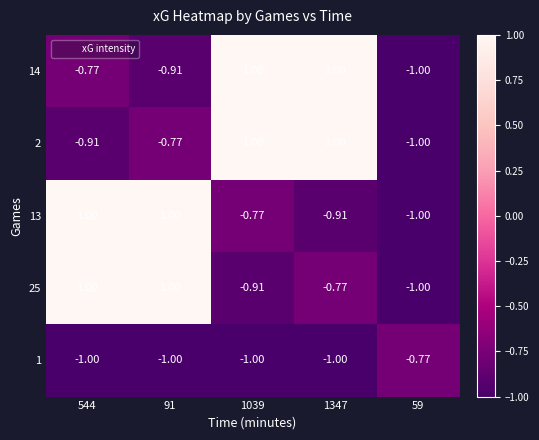

Count the number of data series in this chart.

5